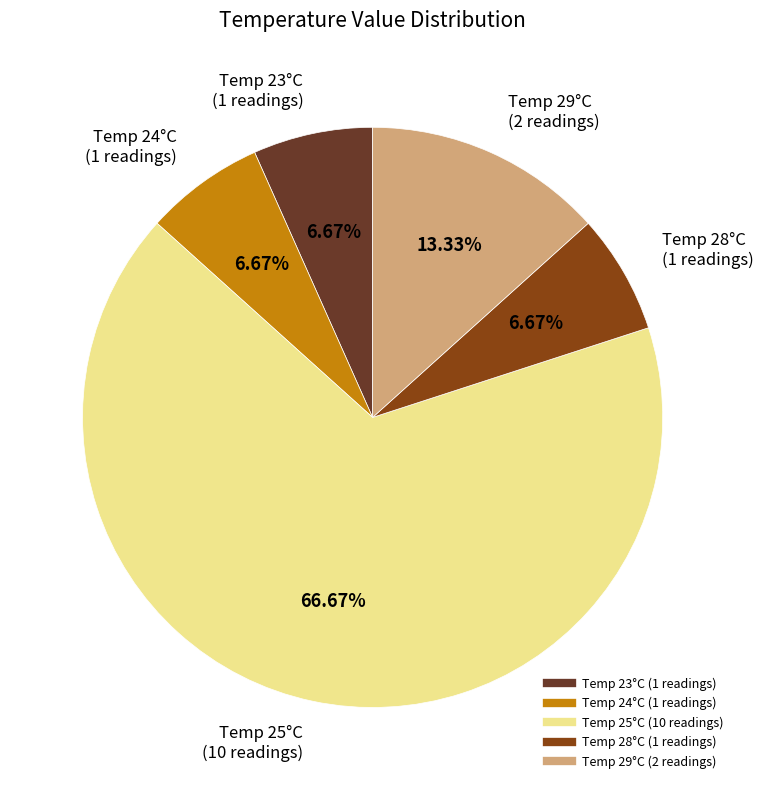

Is there any slice that represents more than half of the pie?

Yes